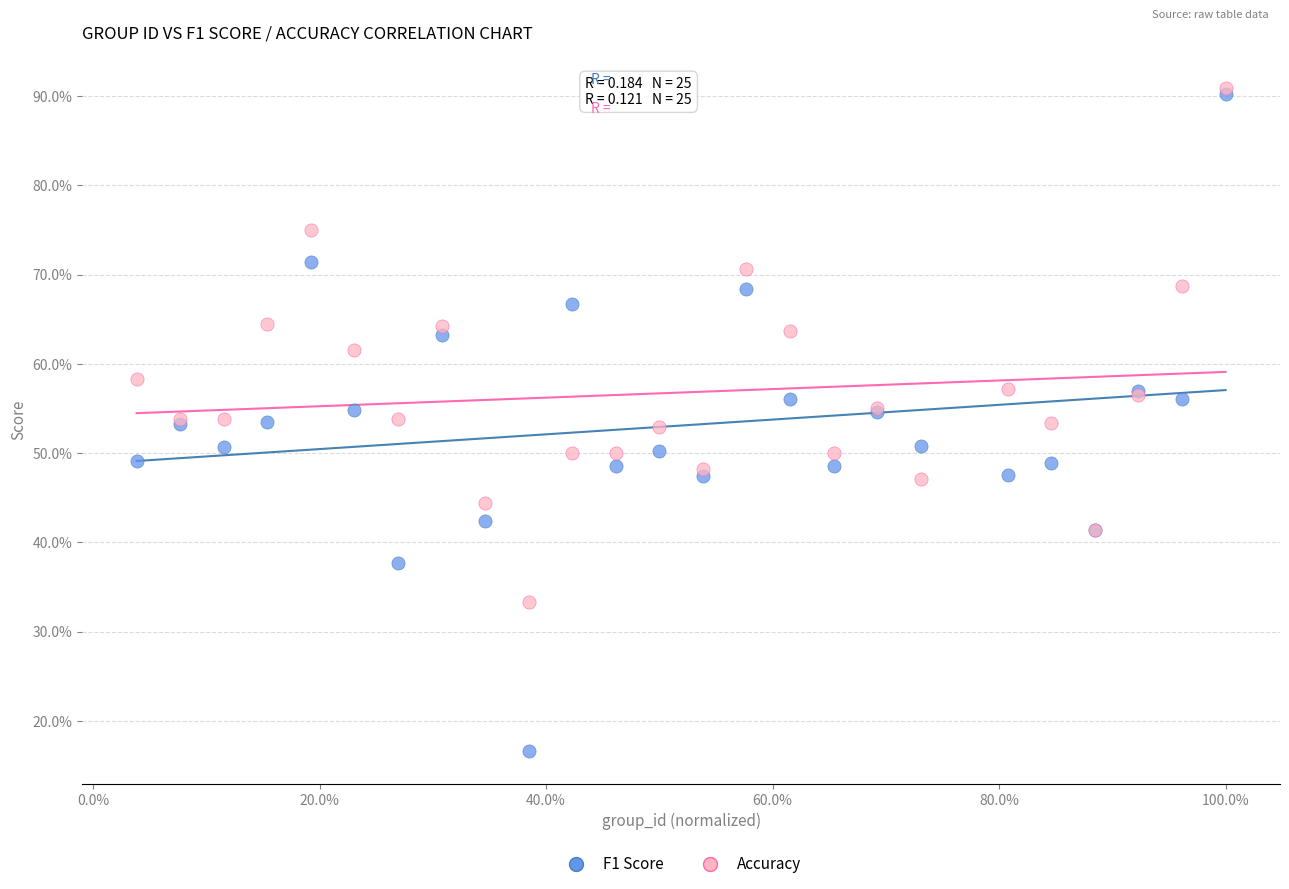

What are all the series names shown in the legend?

F1 Score, Accuracy